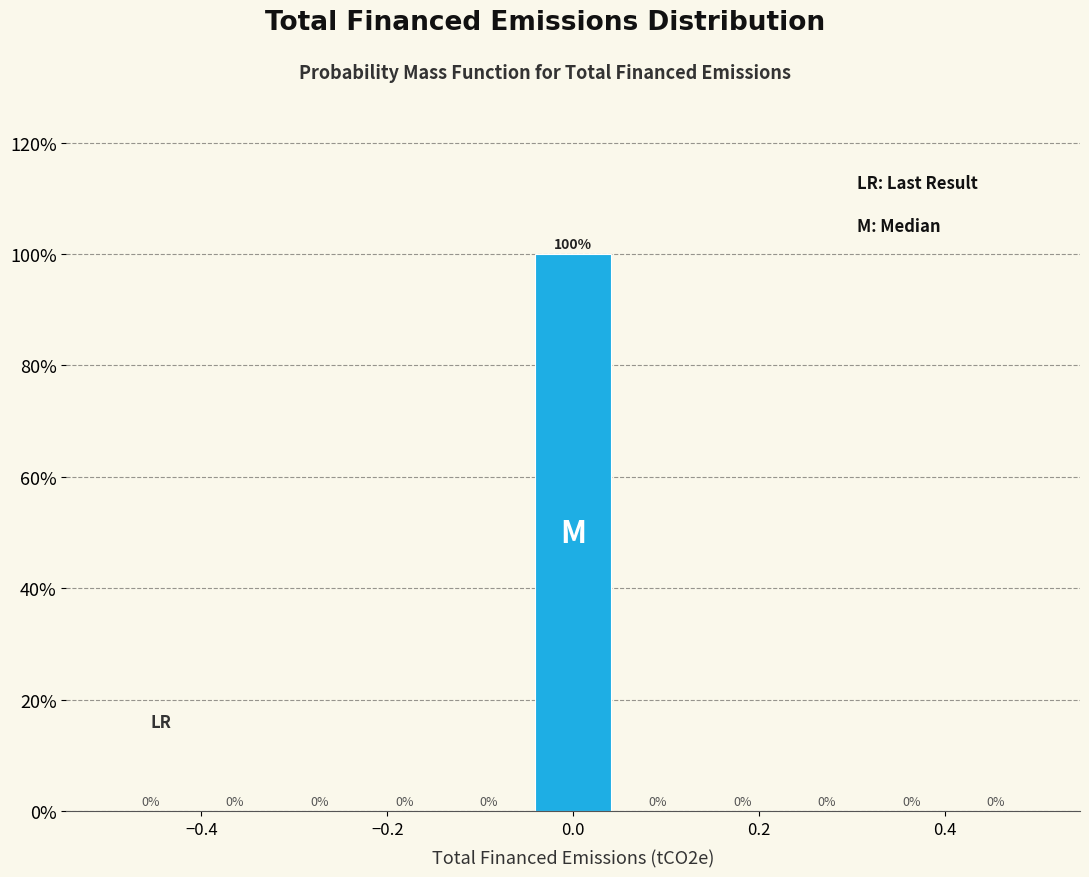

Reading left to right, list every bar in this chart as the range it spans on the x-axis followed by its height. The bar edges are not printed on the chart, so give them approximately, as read against the axis.

-0.50 to -0.40: 0
-0.40 to -0.32: 0
-0.32 to -0.22: 0
-0.22 to -0.14: 0
-0.14 to -0.04: 0
-0.04 to 0.04: 100
0.04 to 0.14: 0
0.14 to 0.22: 0
0.22 to 0.32: 0
0.32 to 0.40: 0
0.40 to 0.50: 0